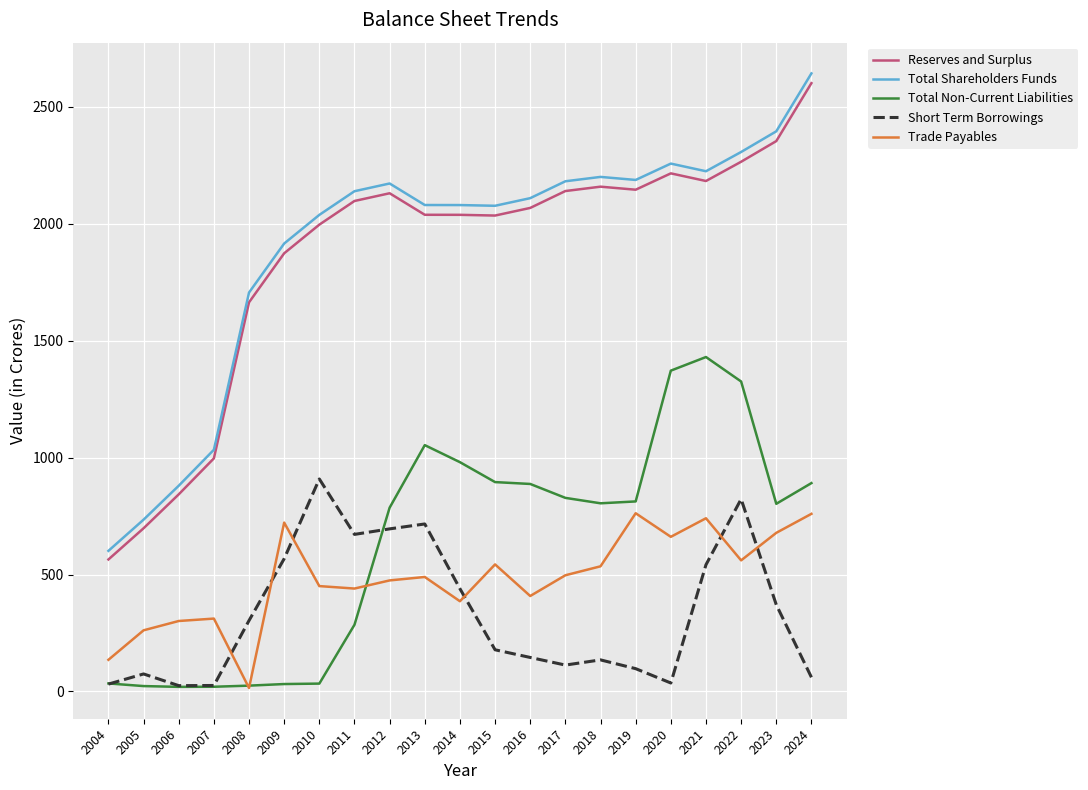

Which series has the widest spread of values?

Total Shareholders Funds